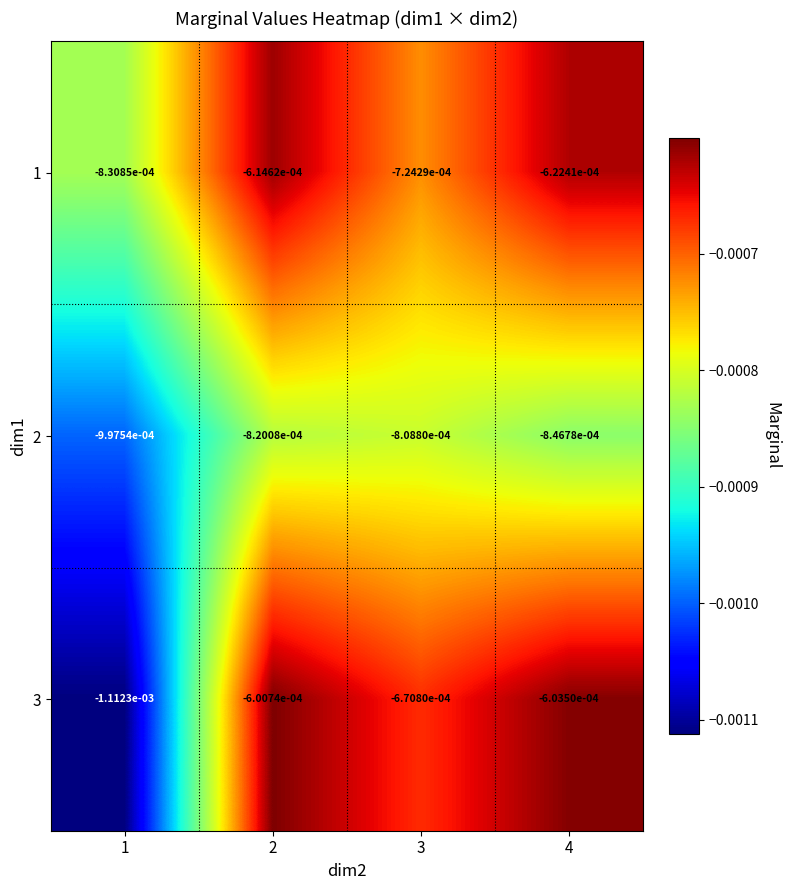

Is the value of 2 at 4 greater than the value of 1 at 3?

No